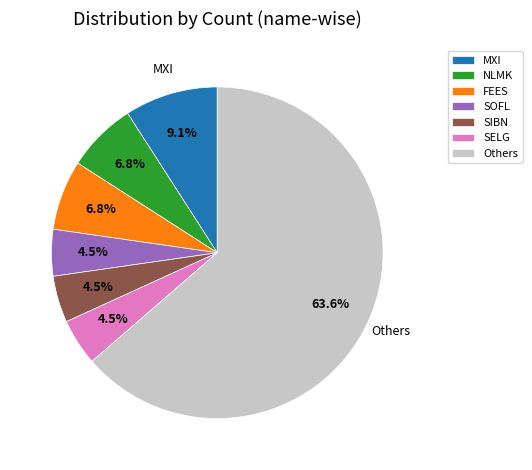

Is the sum of SELG and Others greater than half?

Yes